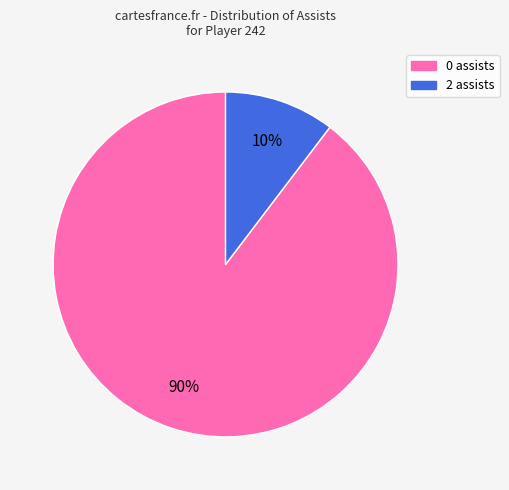

Is the sum of 2 assists and 0 assists greater than half?

Yes